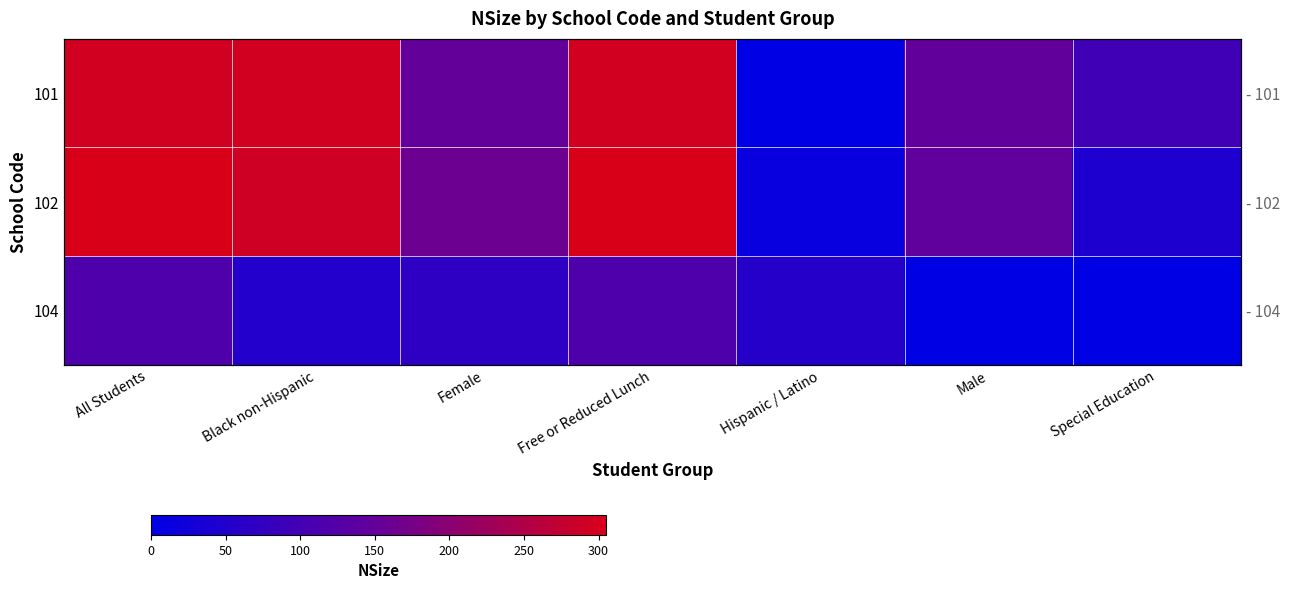

List the labels in order of 101 value, largest first.

All Students, Black non-Hispanic, Free or Reduced Lunch, Female, Male, Special Education, Hispanic / Latino